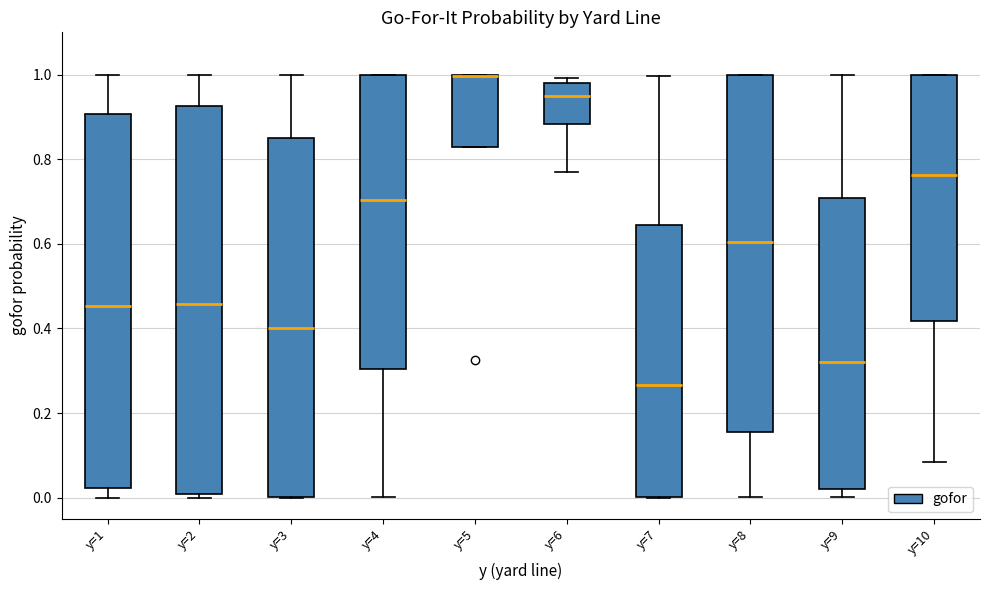

Reading left to right, read every box against the y-axis: the position of its median line, the range the box covers, and the ends of its whiskers. The values are not printed on the chart, so give them approximately, as read against the axis.

y=1: median 0.46, box 0.02 to 0.90, whiskers 0.00 to 1.00
y=2: median 0.46, box 0.00 to 0.92, whiskers 0.00 (just below the box's lower edge) to 1.00
y=3: median 0.40, box 0.00 to 0.86, whiskers 0.00 to 1.00
y=4: median 0.70, box 0.30 to 1.00, whiskers 0.00 to 1.00
y=5: median 1.00 (drawn on the box's upper edge), box 0.82 to 1.00, whiskers 0.82 to 1.00
y=6: median 0.94, box 0.88 to 0.98, whiskers 0.78 to 1.00
y=7: median 0.26, box 0.00 to 0.64, whiskers 0.00 to 1.00
y=8: median 0.60, box 0.16 to 1.00, whiskers 0.00 to 1.00
y=9: median 0.32, box 0.02 to 0.70, whiskers 0.00 to 1.00
y=10: median 0.76, box 0.42 to 1.00, whiskers 0.08 to 1.00